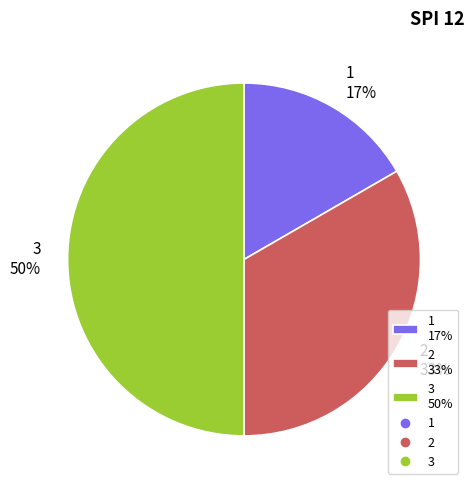

Does 1 17% account for over 50% of the chart?

No